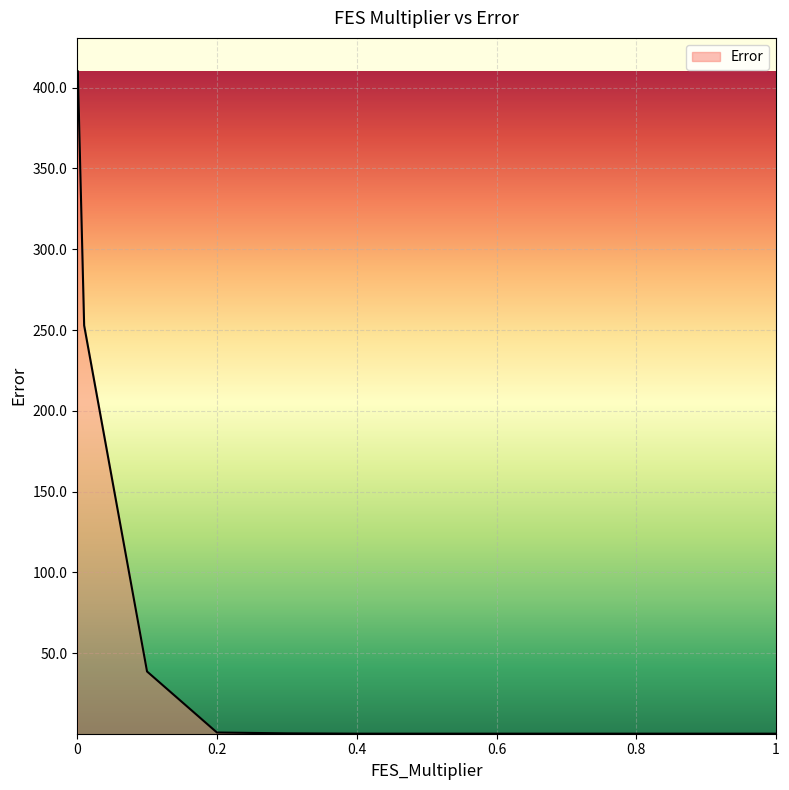

List the labels in order of value, largest first.

0, 0.001, 0.01, 0.1, 0.2, 0.3, 0.4, 0.5, 0.6, 0.7, 0.8, 0.9, 1